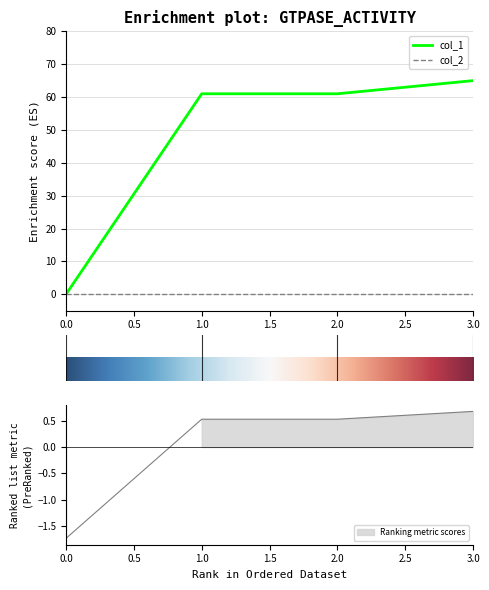

How many data points are less than 61?

1